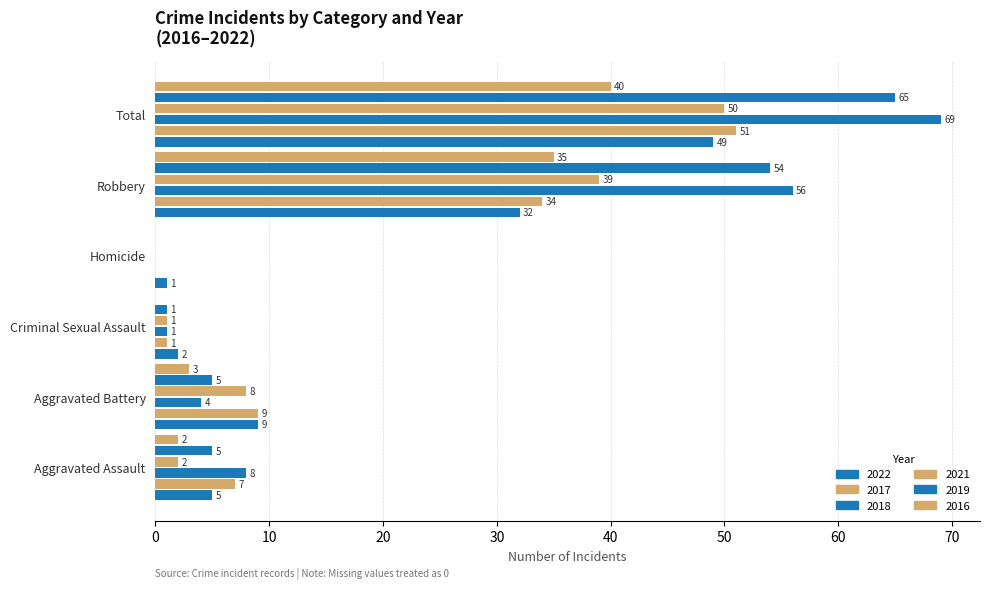

Reading left to right, list all the values displayed in this chart.

2022: 5	9	2	1	32	49
2017: 7	9	1	0	34	51
2018: 8	4	1	0	56	69
2021: 2	8	1	0	39	50
2019: 5	5	1	0	54	65
2016: 2	3	0	0	35	40